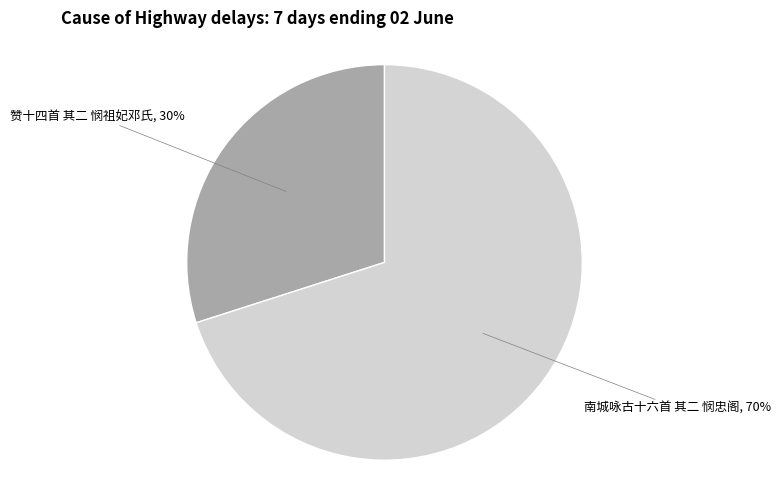

What is the ratio of the value at 南城咏古十六首 其二 悯忠阁 to the value at 赞十四首 其二 悯祖妃邓氏?

2.3